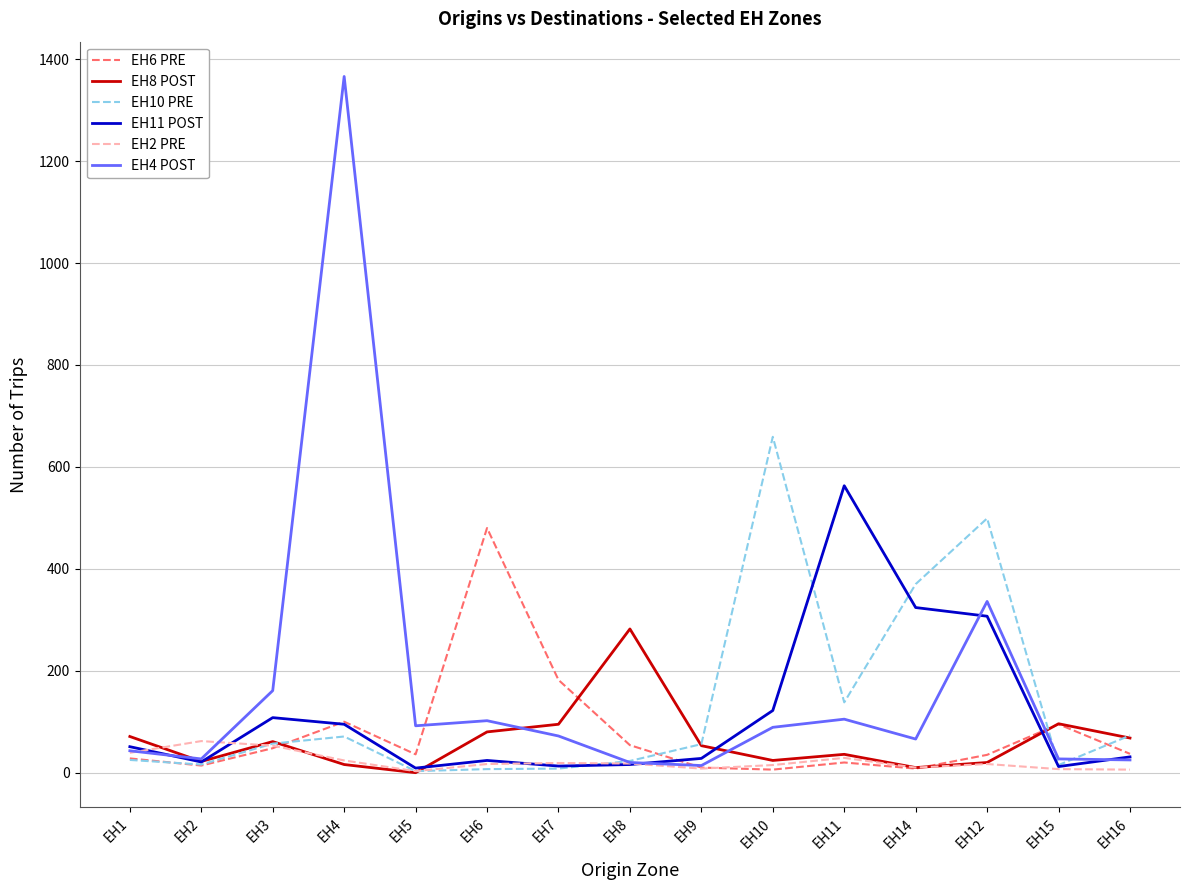

The value of EH4 POST at EH3 is 161. True or false?

True